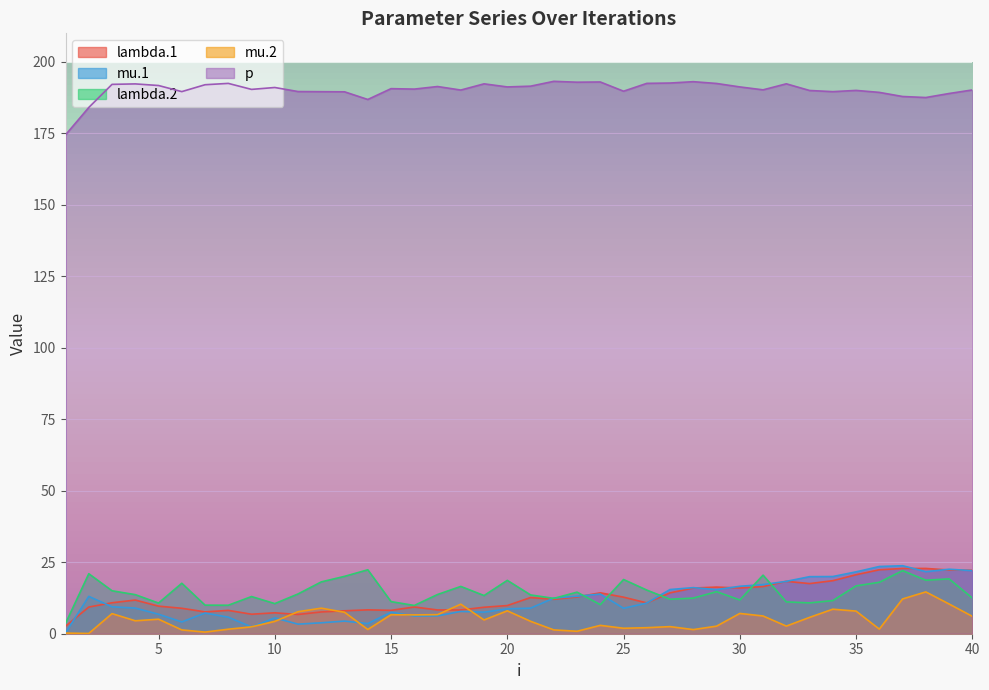

Which series has the largest range (max minus min)?

mu.1